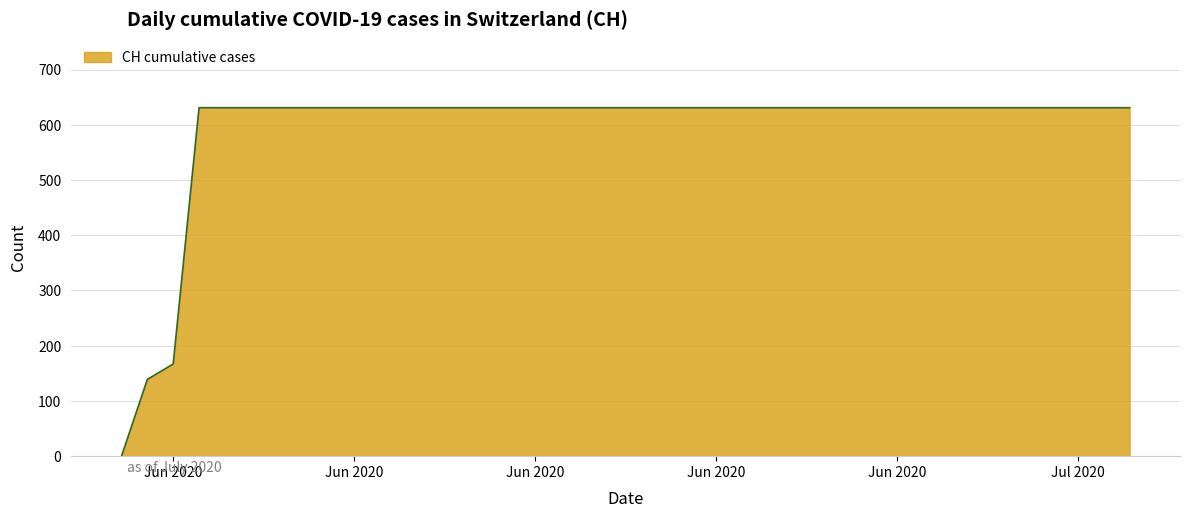

What is the difference between the maximum and minimum values?

631